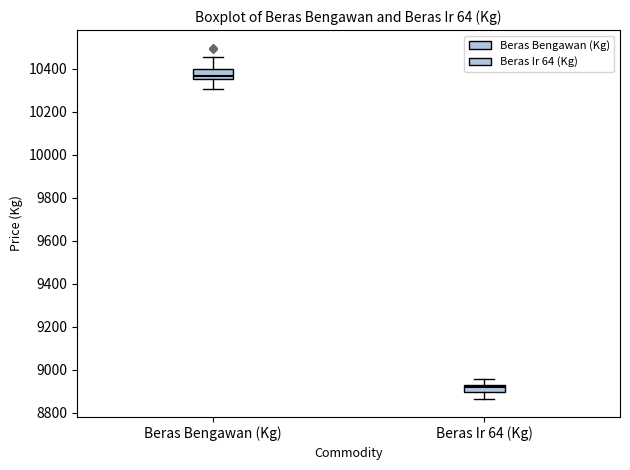

Reading left to right, read every box against the y-axis: the position of its median line, the range the box covers, and the ends of its whiskers. The values are not printed on the chart, so give them approximately, as read against the axis.

Beras Bengawan (Kg): median 10360 (just above the box's lower edge), box 10360 to 10400, whiskers 10300 to 10460
Beras Ir 64 (Kg): median 8920, box 8900 to 8940, whiskers 8860 to 8960